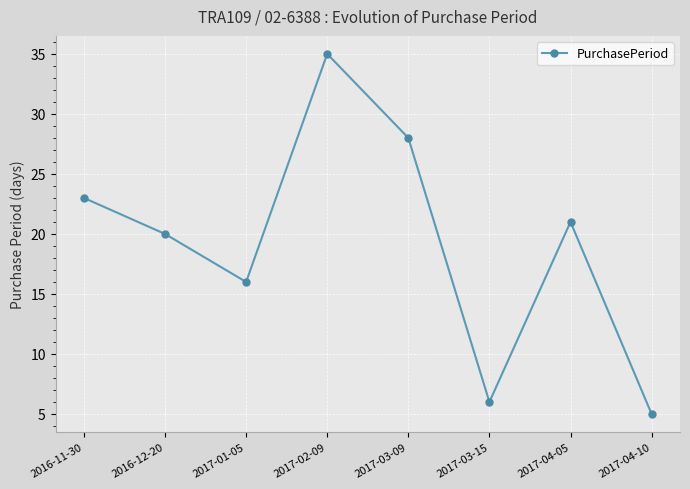

What position from the right is 2017-03-09?

4